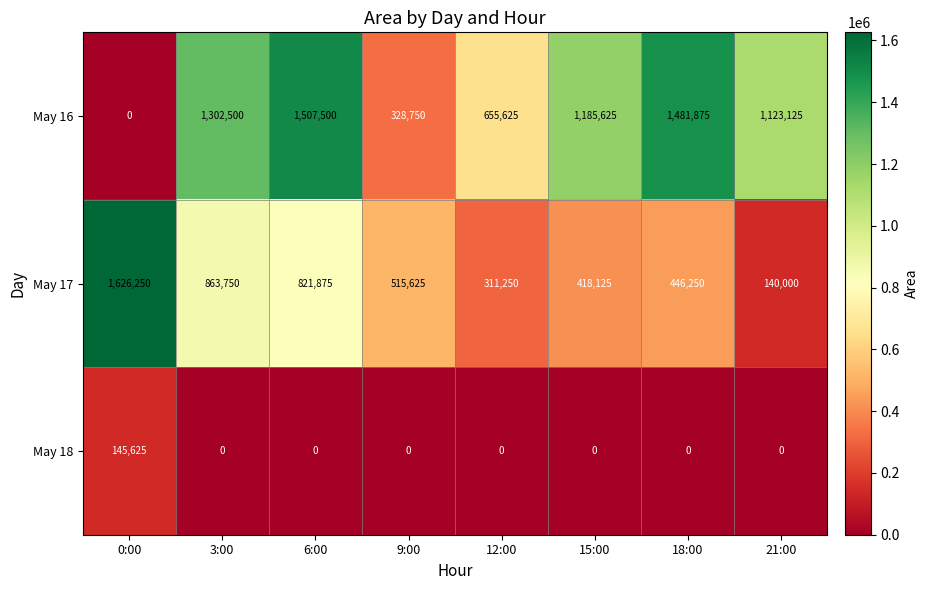

At how many categories does at least one series exceed 464209?

8